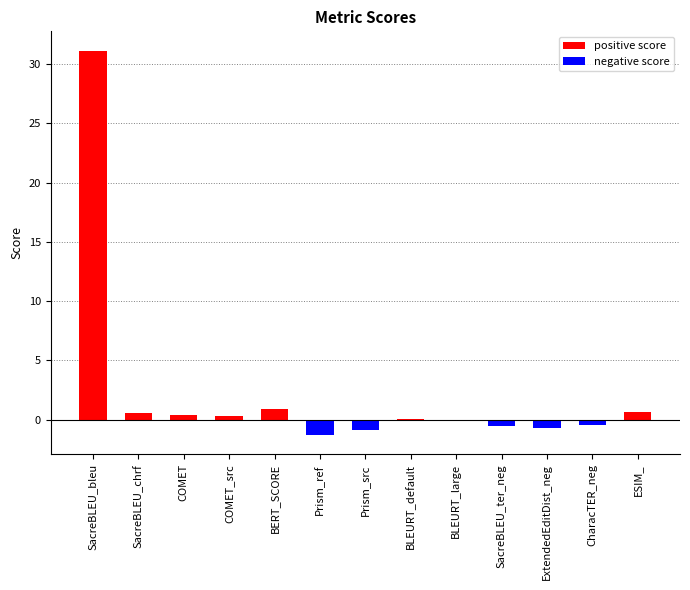

What is the sum of the negative score values at ESIM_ and SacreBLEU_ter_neg?

-0.5